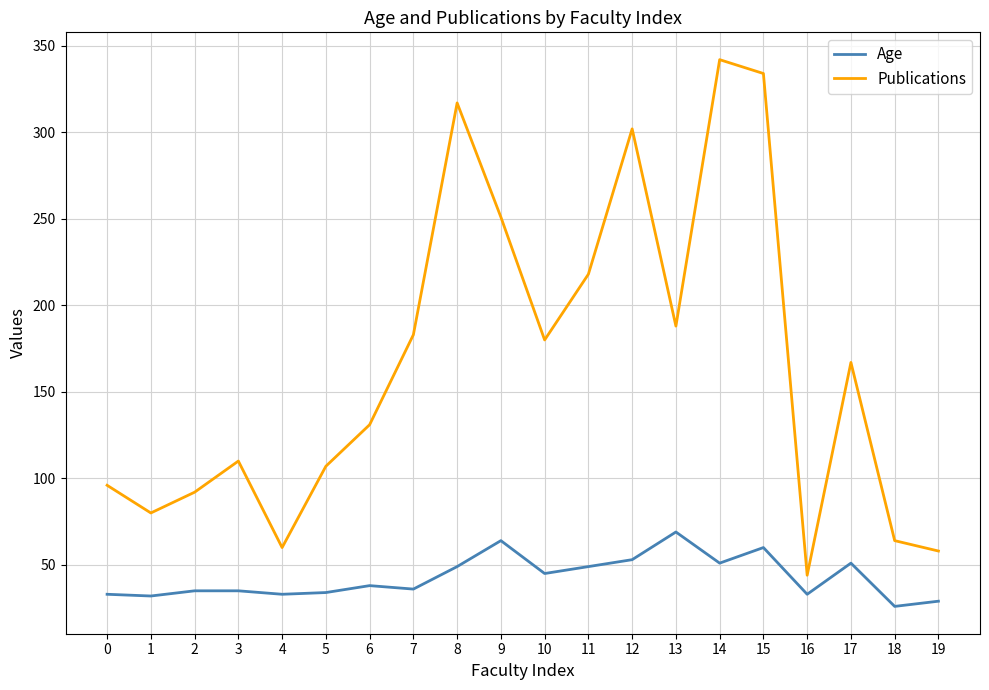

True or false: Age and Publications intersect in this chart.

False